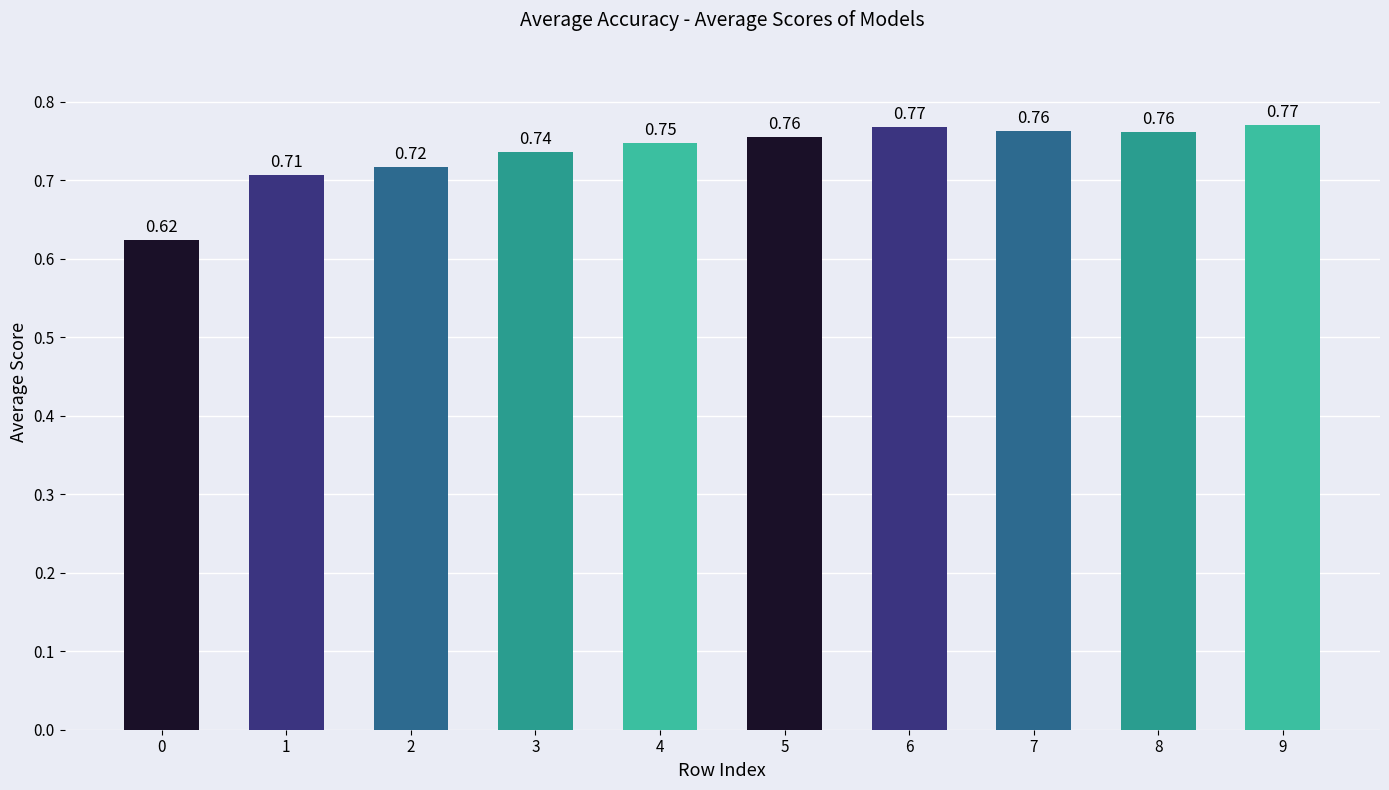

Are the bars grouped side by side (vs. stacked)?

No